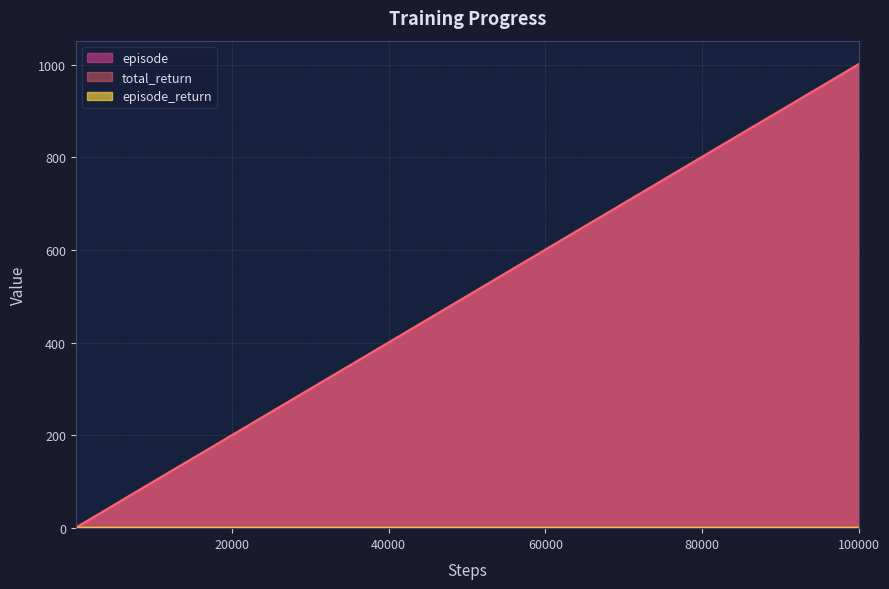

At which category is the sum across all series the highest?

100000